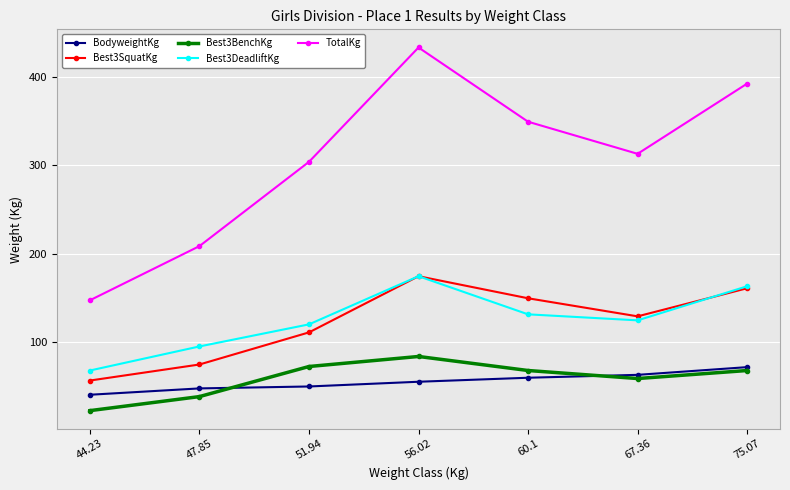

True or false: TotalKg has more than 2 points higher than both neighbors.

False